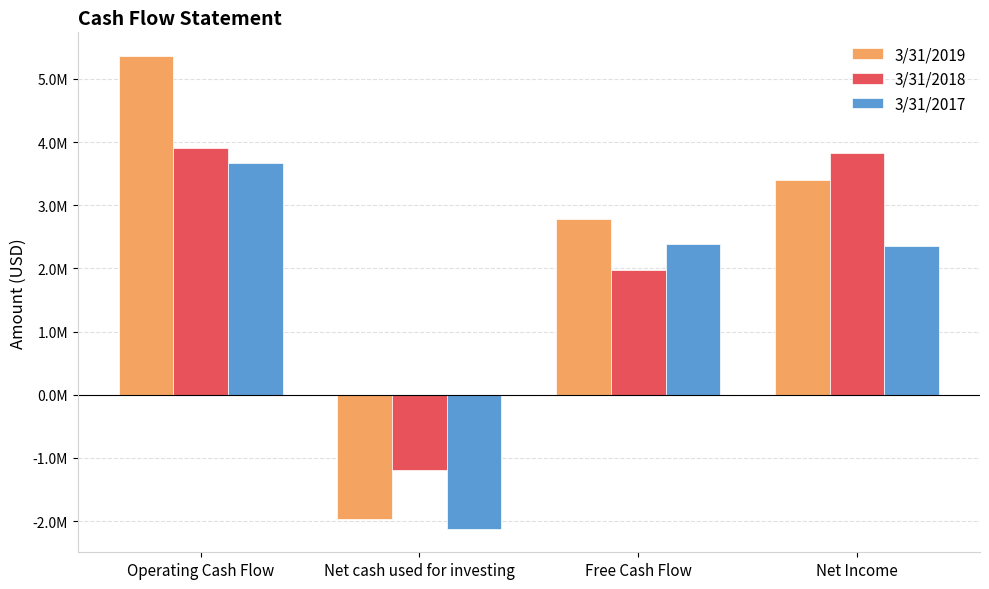

Which series has the largest range (max minus min)?

3/31/2019